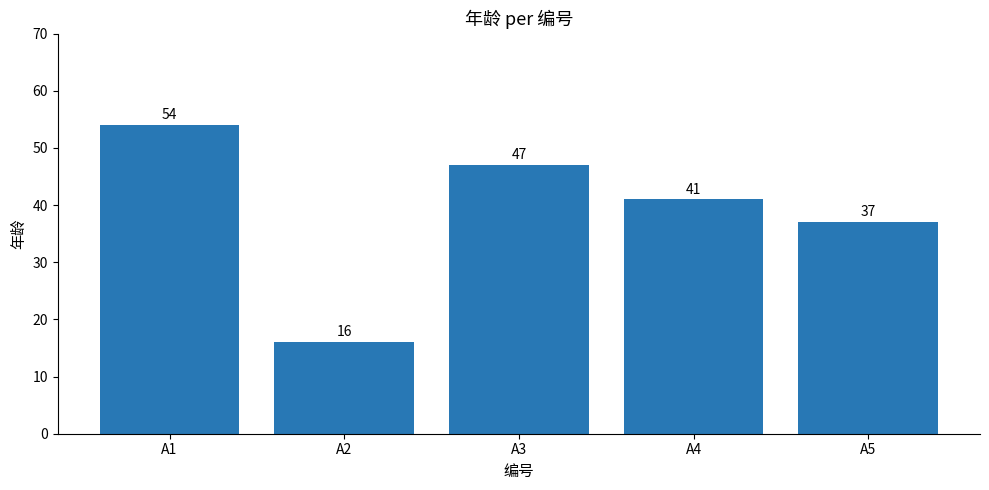

Approximately how many times larger is the value at A2 compared to A1?

0.3